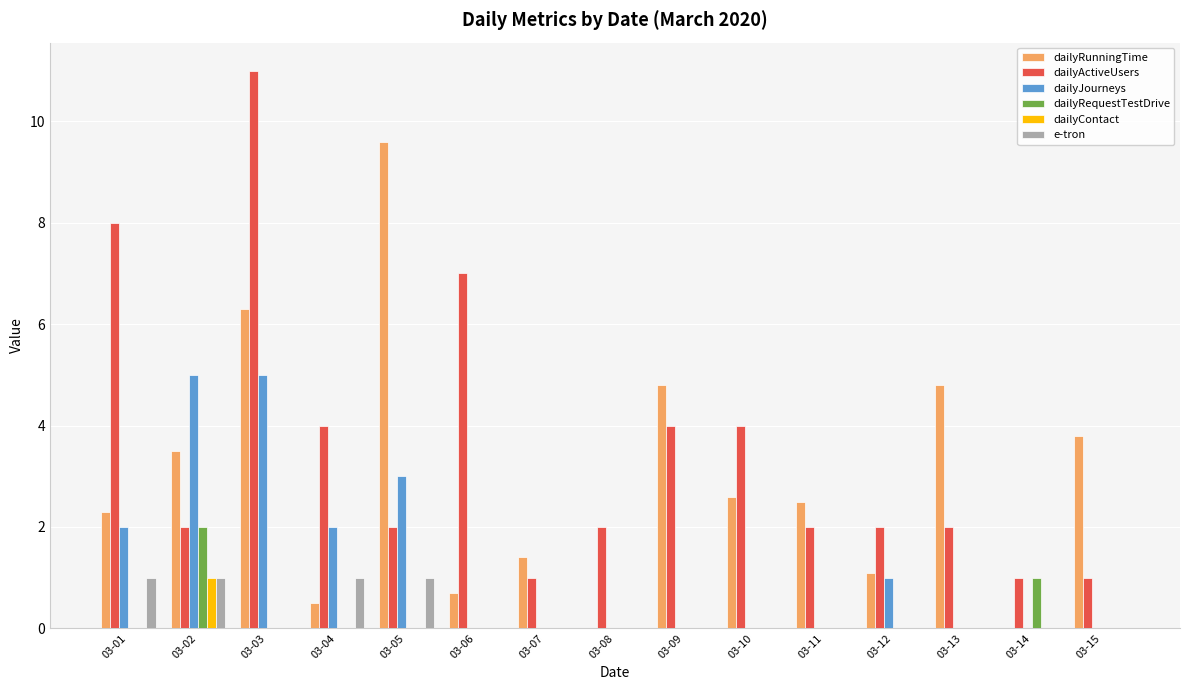

Which series has the largest total across all categories?

dailyActiveUsers